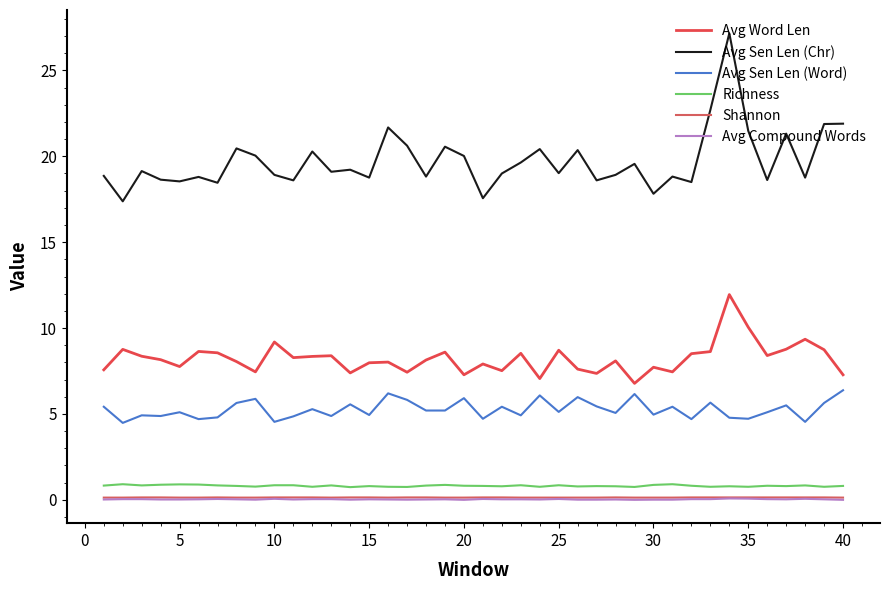

Reading right to left, what are all the values shown in this chart?

Avg Word Len: 7.3	8.7	9.3	8.8	8.4	10.1	11.9	8.6	8.5	7.5	7.7	6.8	8.1	7.4	7.6	8.7	7.1	8.5	7.5	7.9	7.3	8.6	8.1	7.4	8.0	8.0	7.4	8.4	8.3	8.3	9.2	7.5	8.1	8.6	8.6	7.8	8.2	8.4	8.8	7.6
Avg Sen Len (Chr): 21.9	21.9	18.8	21.3	18.6	21.5	27.2	22.7	18.5	18.8	17.8	19.6	18.9	18.6	20.4	19.0	20.4	19.6	19.0	17.6	20.0	20.6	18.8	20.6	21.7	18.8	19.2	19.1	20.3	18.6	18.9	20.0	20.5	18.5	18.8	18.5	18.6	19.1	17.4	18.9
Avg Sen Len (Word): 6.4	5.6	4.5	5.5	5.1	4.7	4.8	5.7	4.7	5.4	5.0	6.2	5.1	5.4	6.0	5.1	6.1	4.9	5.4	4.7	5.9	5.2	5.2	5.8	6.2	4.9	5.6	4.9	5.3	4.9	4.5	5.9	5.6	4.8	4.7	5.1	4.9	4.9	4.5	5.4
Richness: 0.8	0.8	0.8	0.8	0.8	0.8	0.8	0.8	0.8	0.9	0.9	0.8	0.8	0.8	0.8	0.8	0.8	0.8	0.8	0.8	0.8	0.9	0.8	0.8	0.8	0.8	0.7	0.8	0.8	0.8	0.8	0.8	0.8	0.8	0.9	0.9	0.9	0.8	0.9	0.8
Shannon: 0.1	0.1	0.1	0.1	0.1	0.1	0.1	0.1	0.1	0.1	0.1	0.1	0.1	0.1	0.1	0.1	0.1	0.1	0.1	0.1	0.1	0.1	0.1	0.1	0.1	0.1	0.1	0.1	0.1	0.1	0.1	0.1	0.1	0.1	0.1	0.1	0.1	0.1	0.1	0.1
Avg Compound Words: 0.0	0.0	0.1	0.0	0.0	0.1	0.1	0.0	0.0	0.0	0.0	0.0	0.0	0.0	0.0	0.1	0.0	0.0	0.0	0.1	0.0	0.0	0.0	0.0	0.0	0.0	0.0	0.0	0.0	0.0	0.1	0.0	0.0	0.1	0.0	0.0	0.0	0.0	0.0	0.0